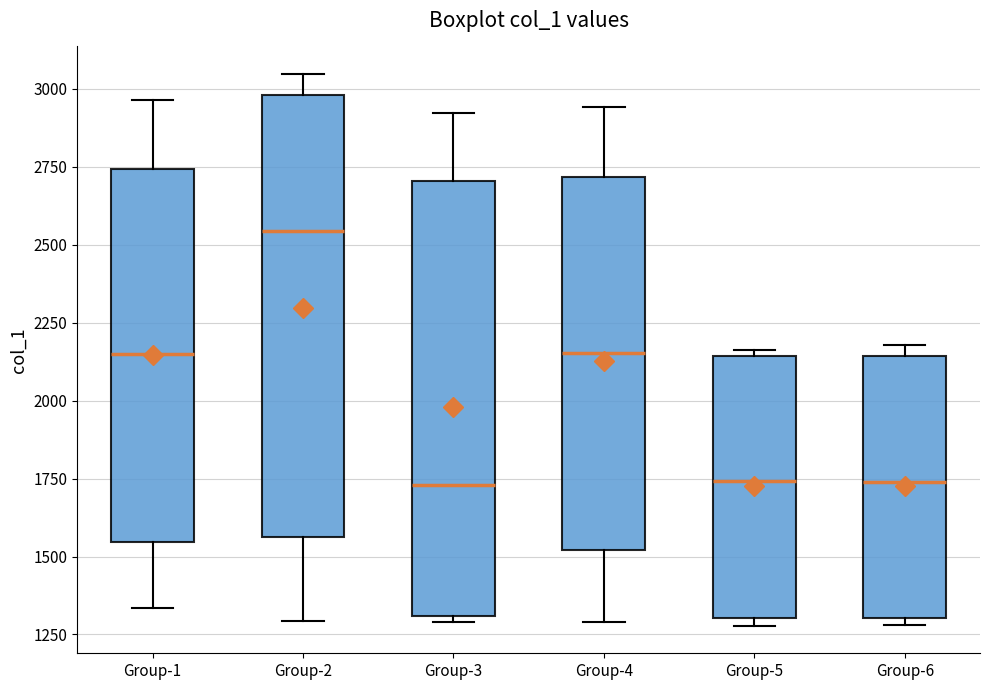

Reading left to right, read every box against the y-axis: the position of its median line, the range the box covers, and the ends of its whiskers. The values are not printed on the chart, so give them approximately, as read against the axis.

Group-1: median 2150, box 1550 to 2750, whiskers 1350 to 2950
Group-2: median 2550, box 1550 to 3000, whiskers 1300 to 3050
Group-3: median 1750, box 1300 to 2700, whiskers 1300 (just below the box's lower edge) to 2900
Group-4: median 2150, box 1500 to 2700, whiskers 1300 to 2950
Group-5: median 1750, box 1300 to 2150, whiskers 1300 (just below the box's lower edge) to 2150 (just above the box's upper edge)
Group-6: median 1750, box 1300 to 2150, whiskers 1300 (just below the box's lower edge) to 2200